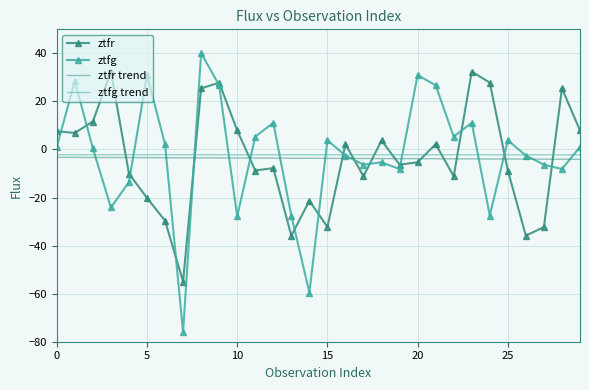

What is the minimum value shown in the chart?

-76.0